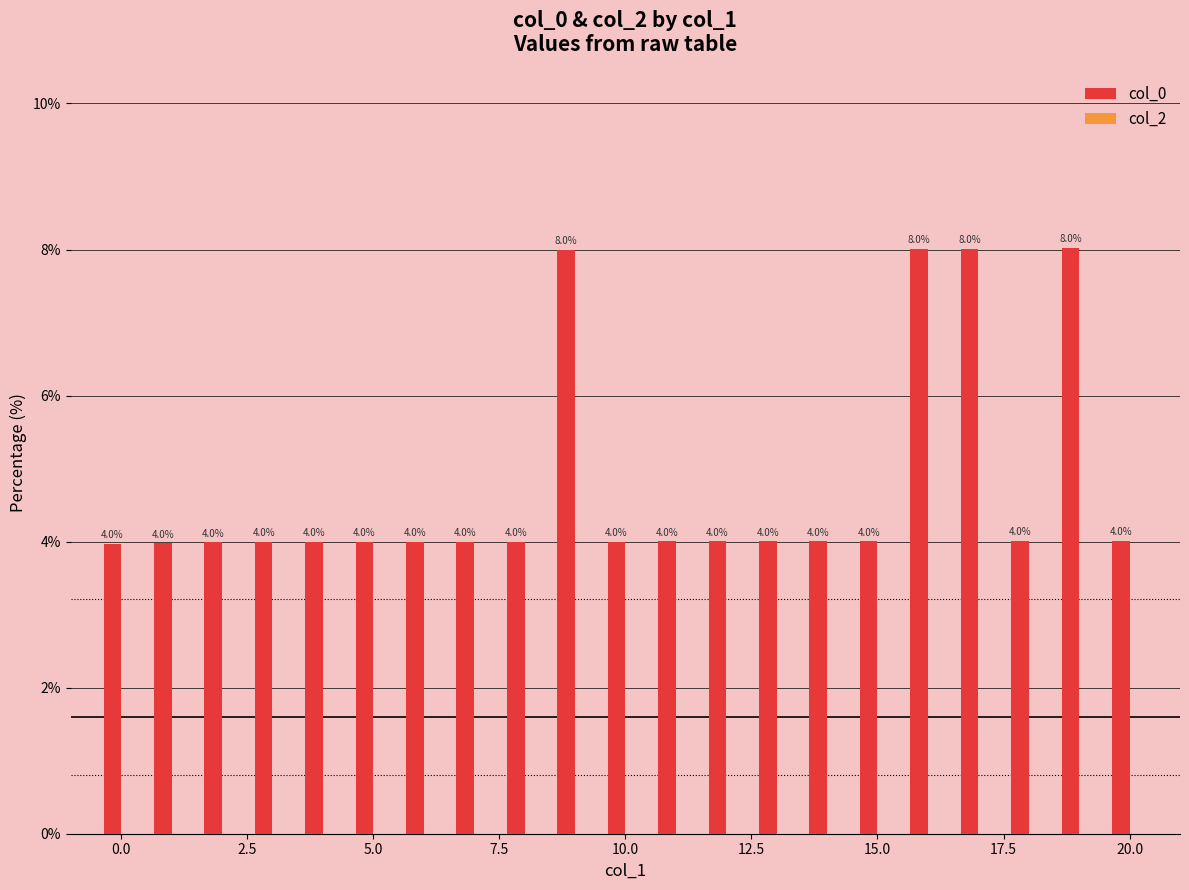

What is the value of the 12th bar from the left?

4.0